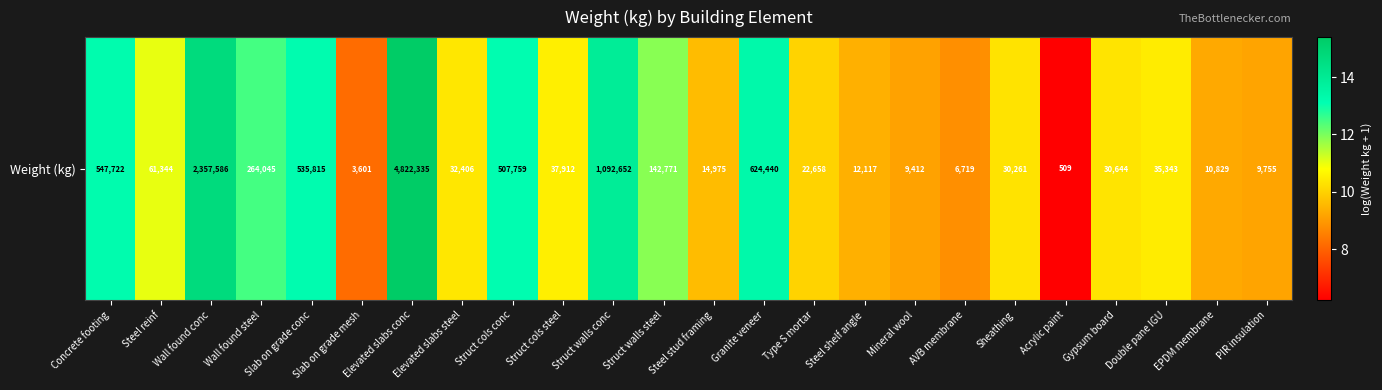

What is the maximum value shown in the chart?

15.4